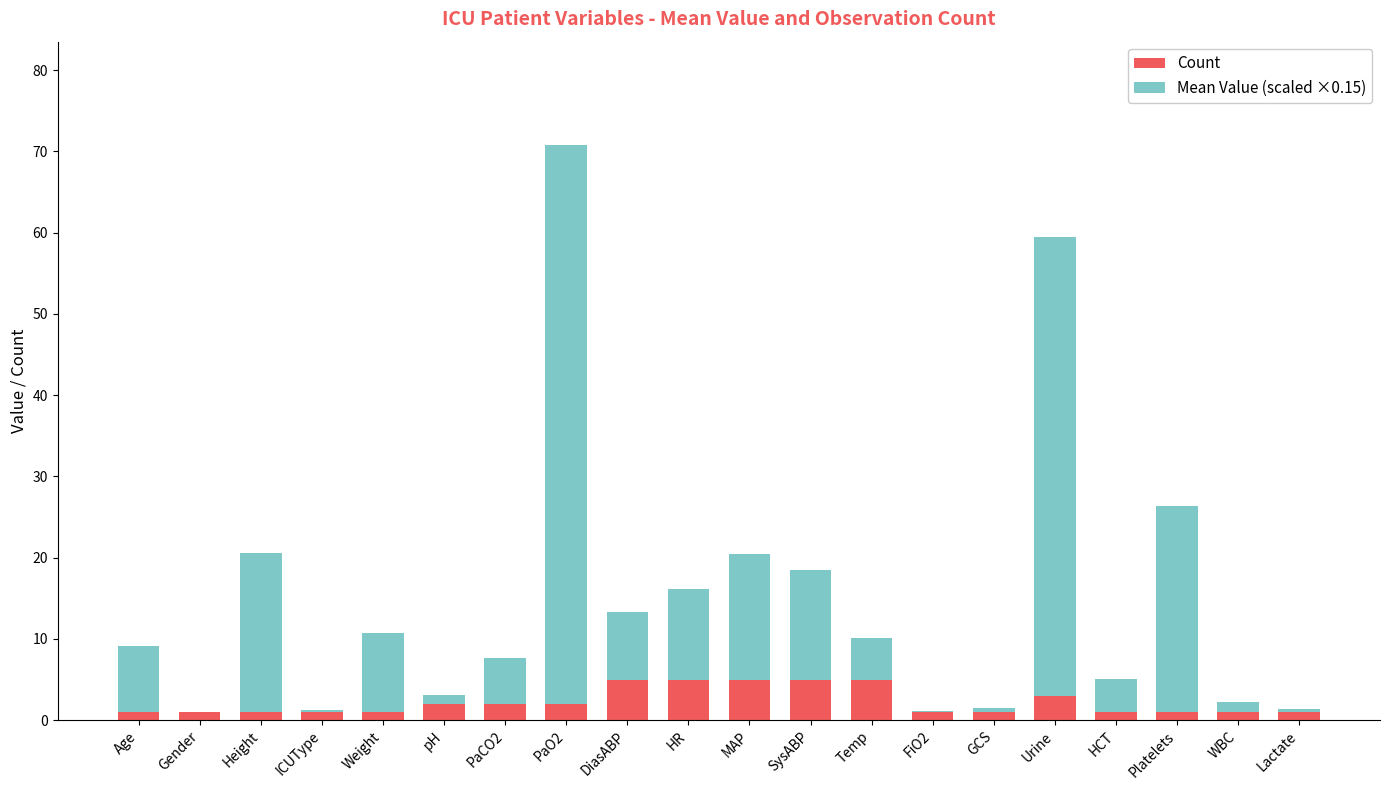

Are the bars horizontal?

No